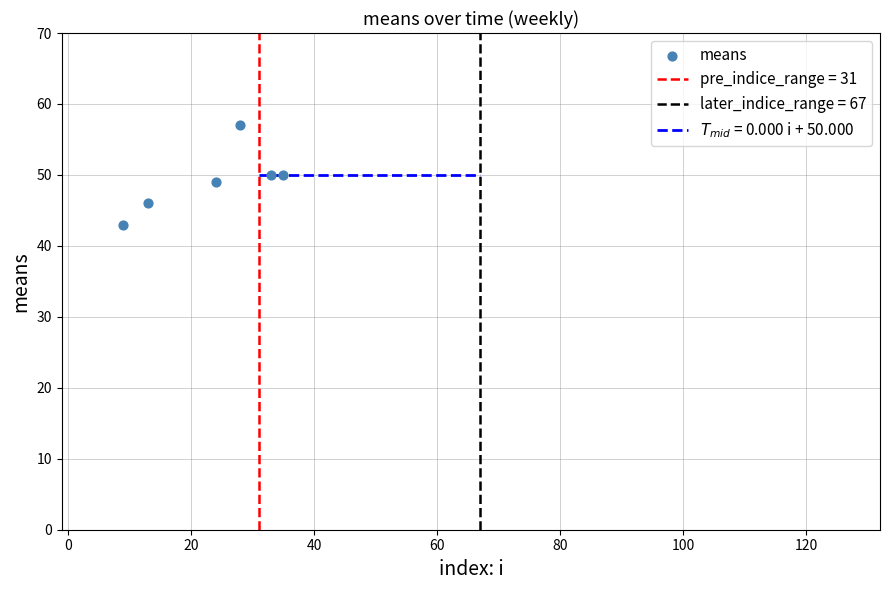

What is the average X value?

24